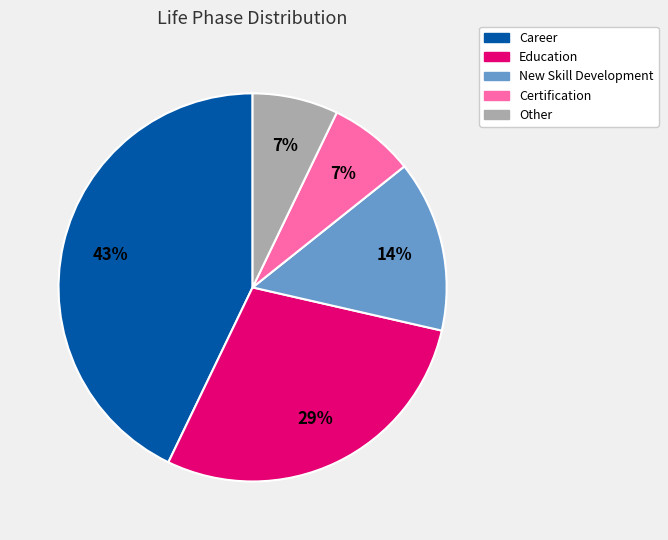

Is the sum of Education and Other greater than half?

No